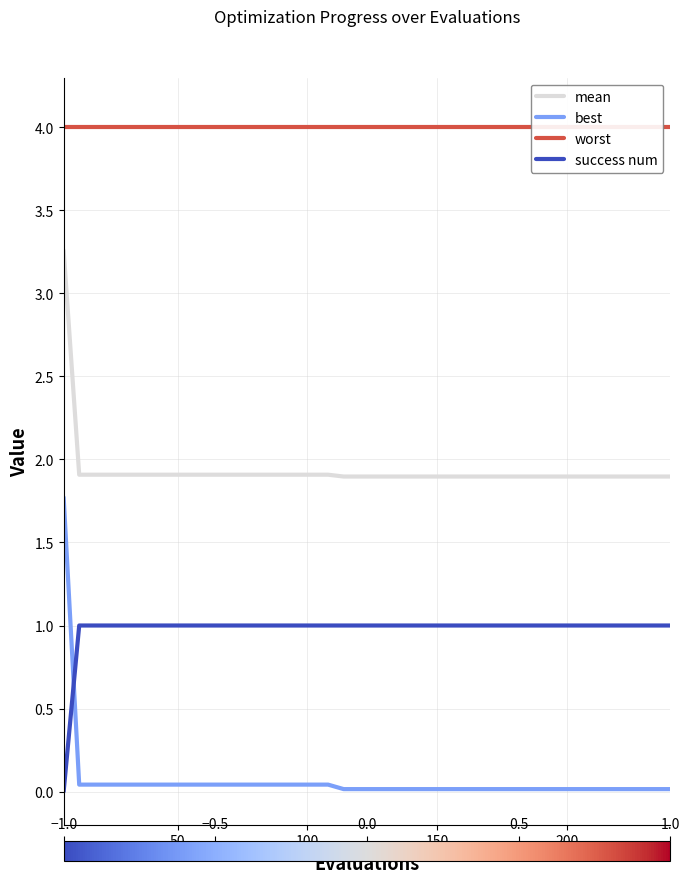

True or false: best and worst cross at least once.

False